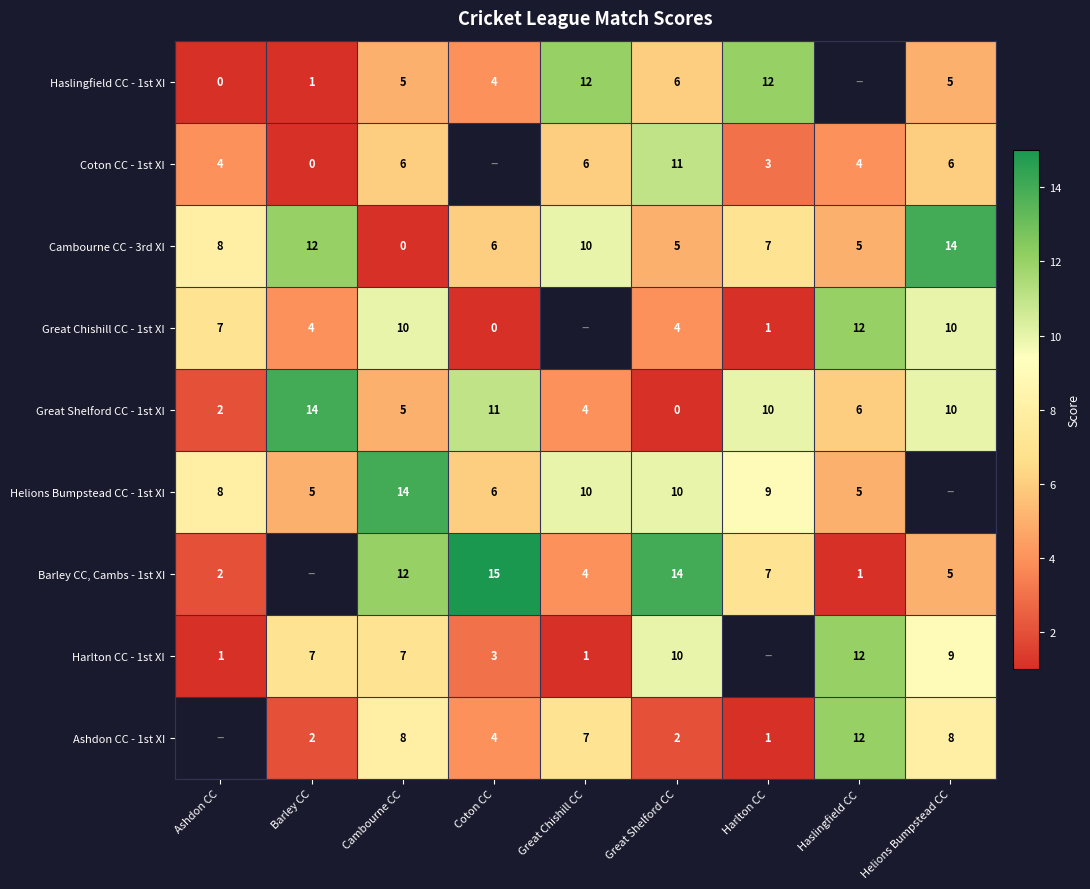

Is the value of Great Shelford CC - 1st XI at Great Shelford CC greater than the value of Ashdon CC - 1st XI at Coton CC?

No